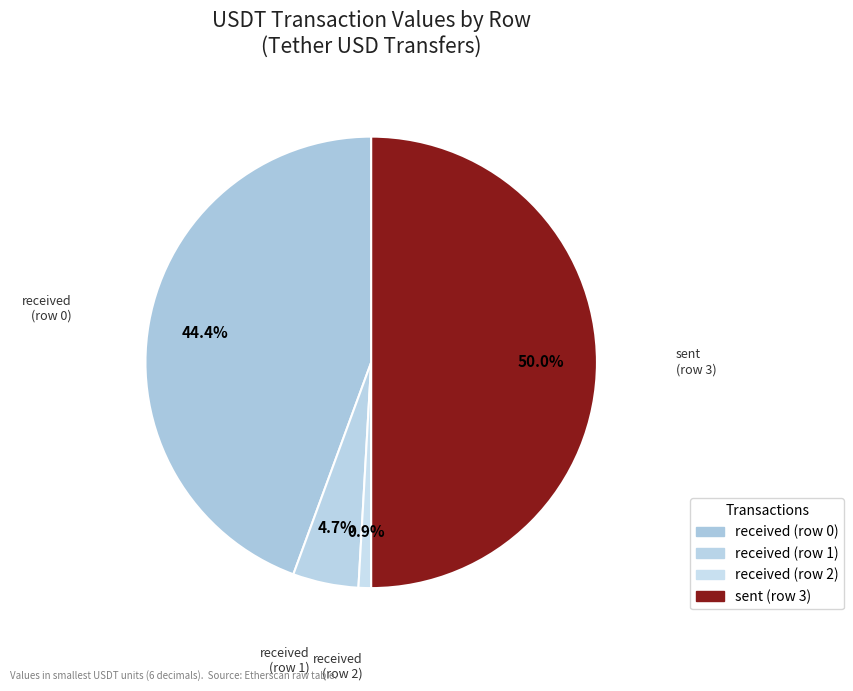

Rank the categories by value from lowest to highest.

received (row 2), received (row 1), received (row 0), sent (row 3)